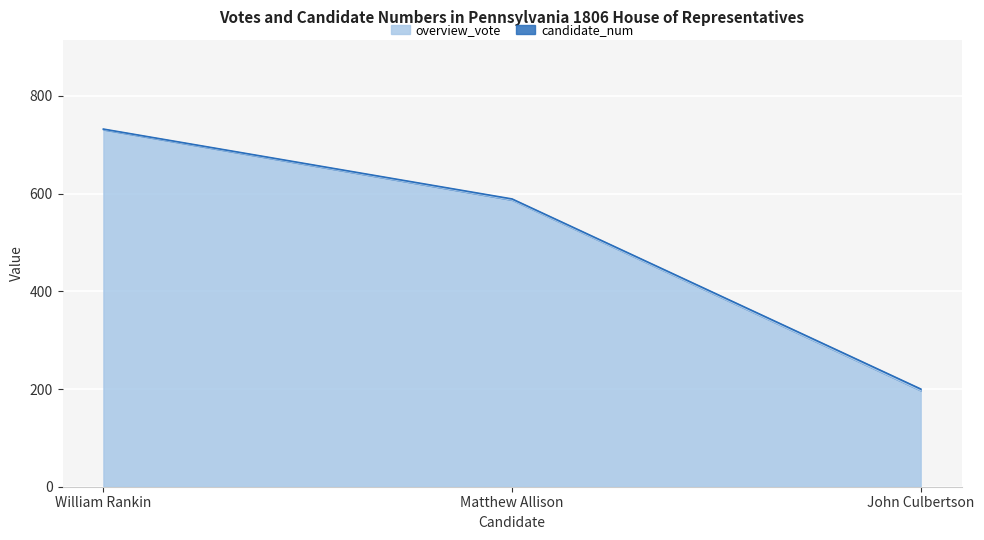

What is the sum of all overview_vote values?

1515